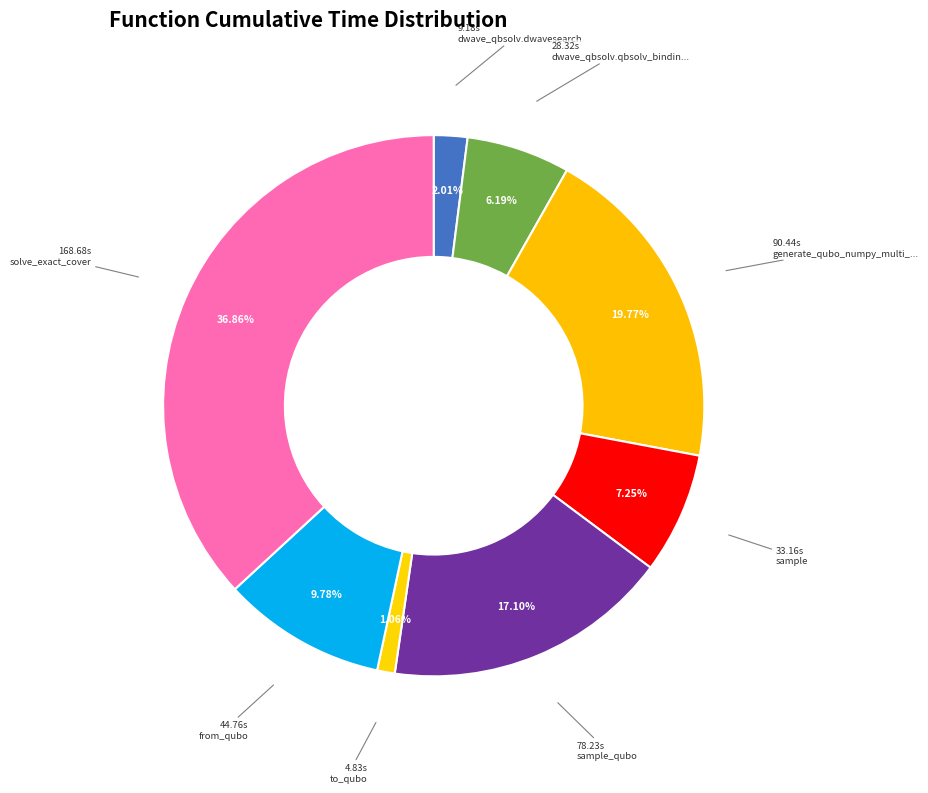

Count the number of slices in the pie.

8